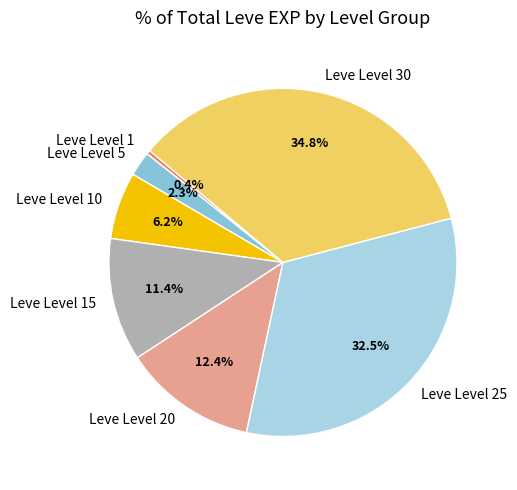

Count the number of slices in the pie.

7